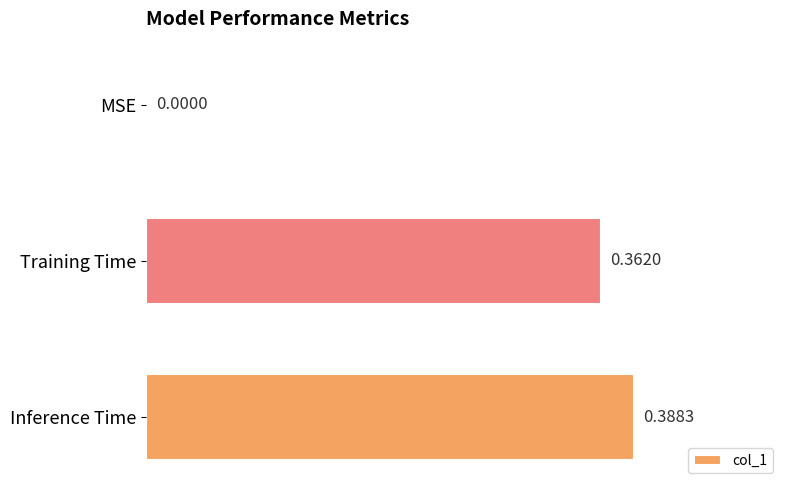

Count the number of categories in the chart.

3